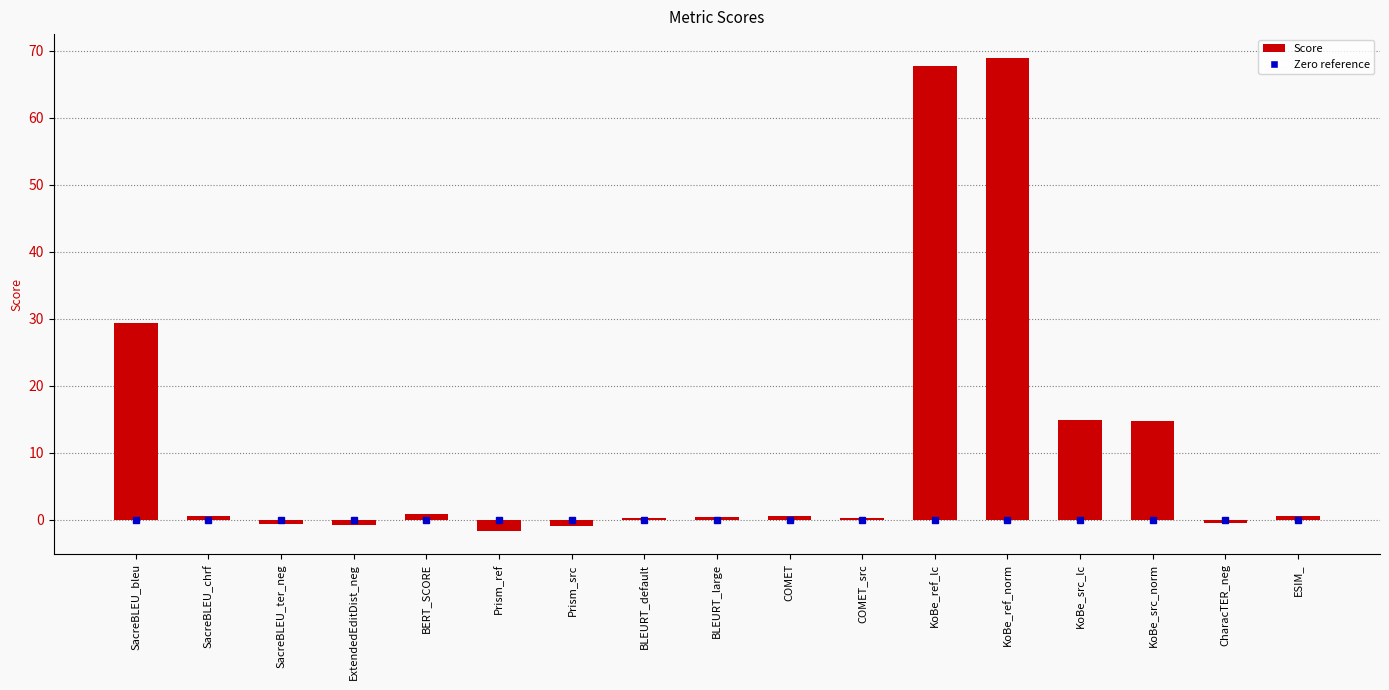

What is the label of the 8th bar from the left?

BLEURT_default